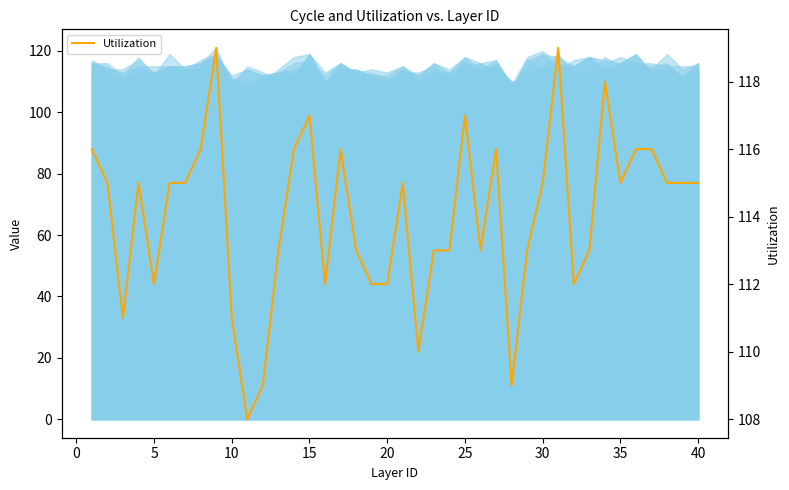

Reading right to left, what are all the values shown in this chart?

115	115	115	116	116	115	118	113	112	119	115	113	109	116	113	117	113	113	110	115	112	112	113	116	112	117	116	113	109	108	111	119	116	115	115	112	115	111	115	116